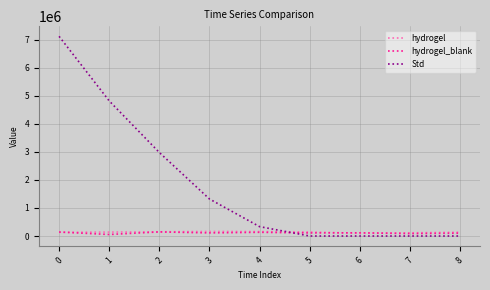

Which series has the widest spread of values?

Std